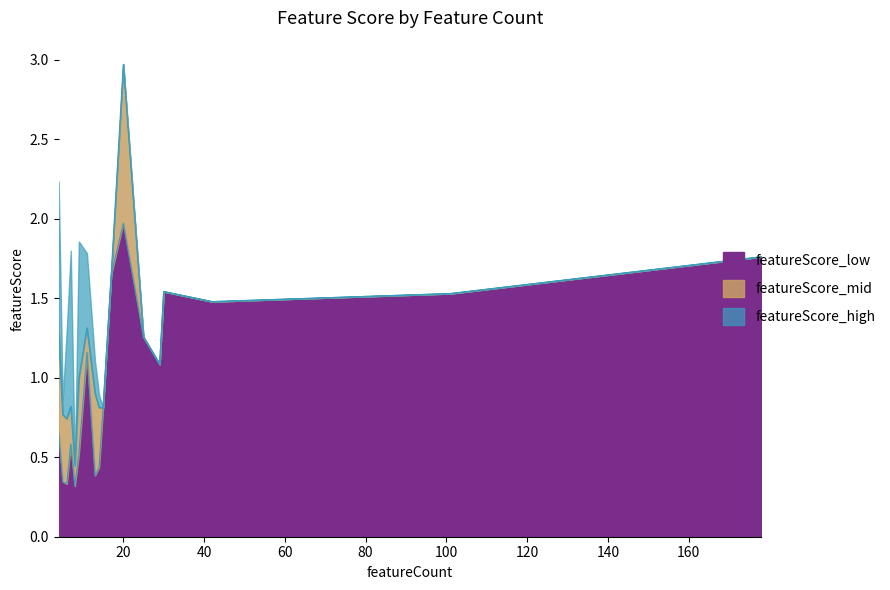

What is the maximum value for featureScore_low?

2.0